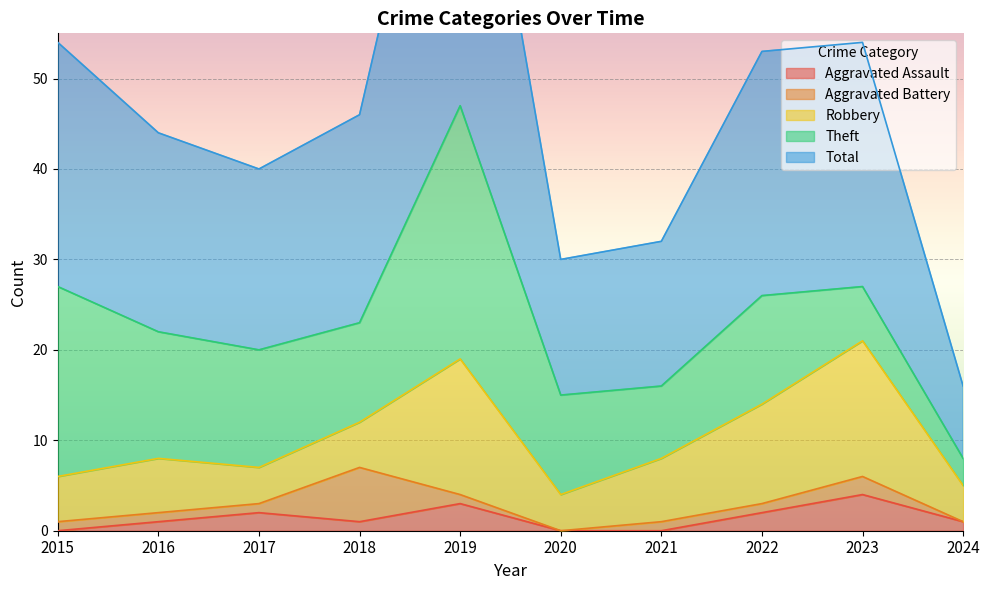

Count the number of categories in the chart.

10